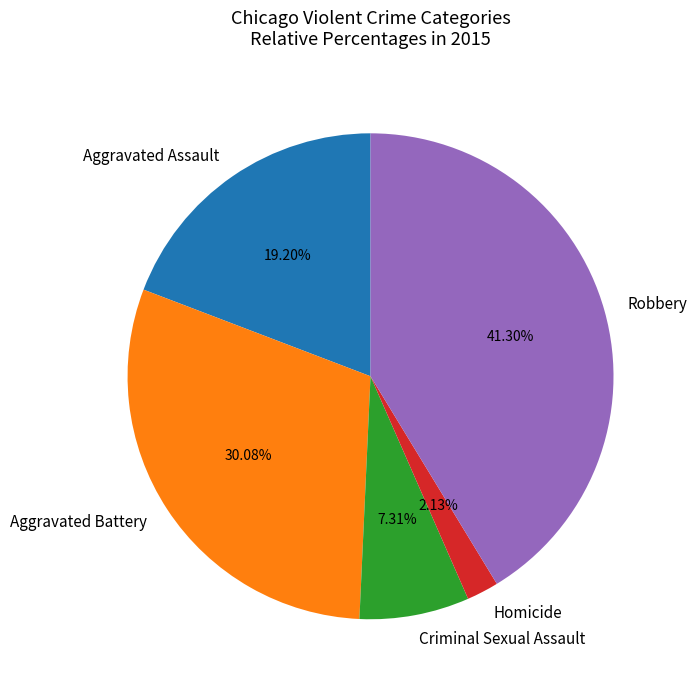

Does Aggravated Assault account for over 50% of the chart?

No